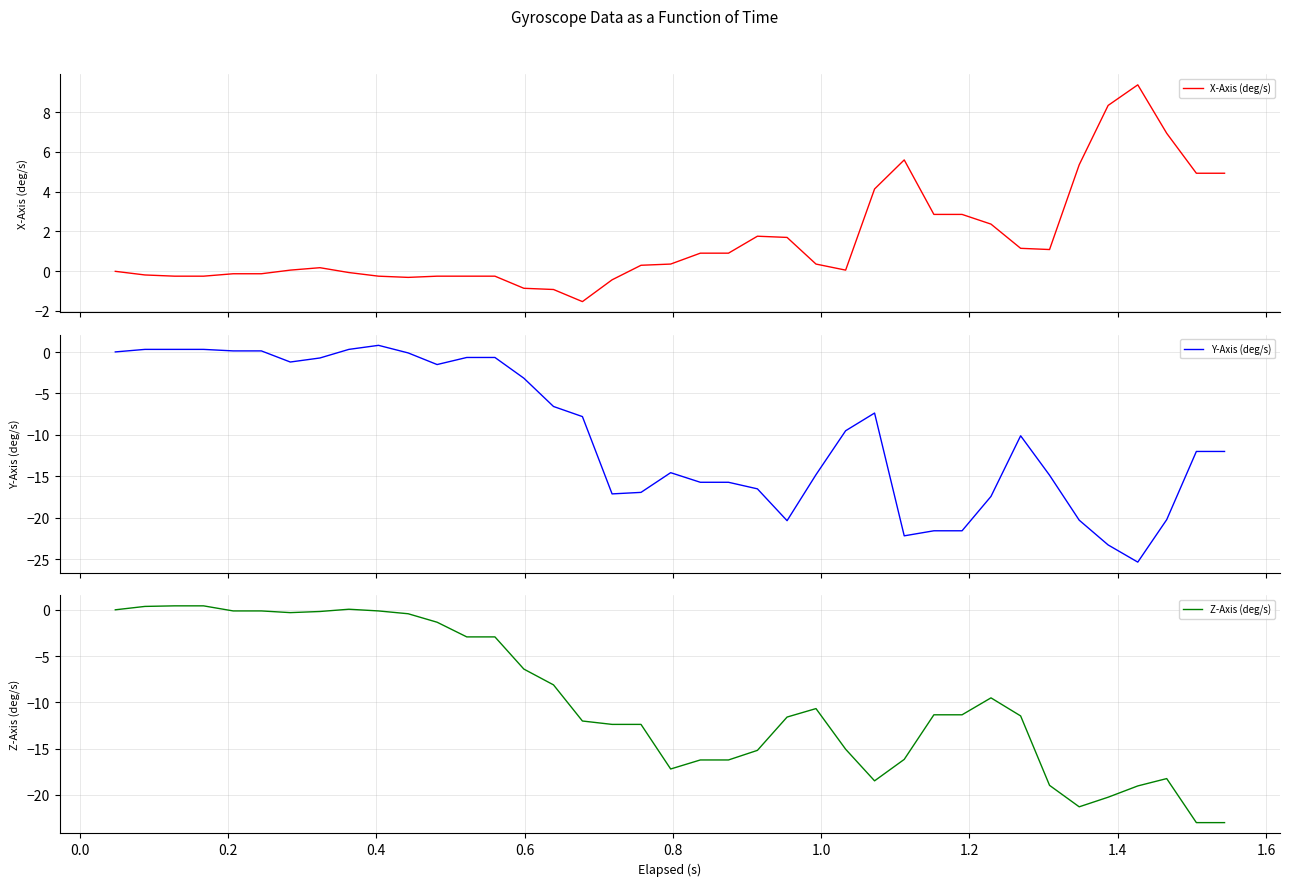

True or false: X-Axis (deg/s) and Y-Axis (deg/s) intersect in this chart.

True